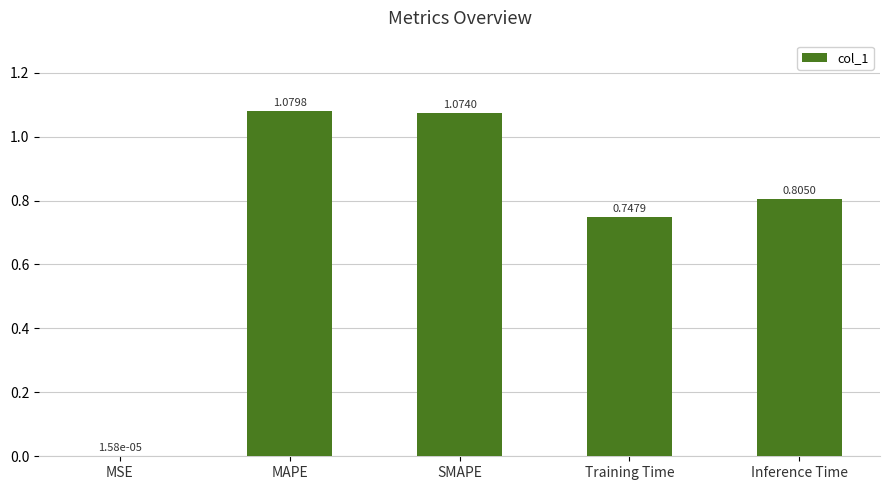

Which category has the highest value across all series?

MAPE